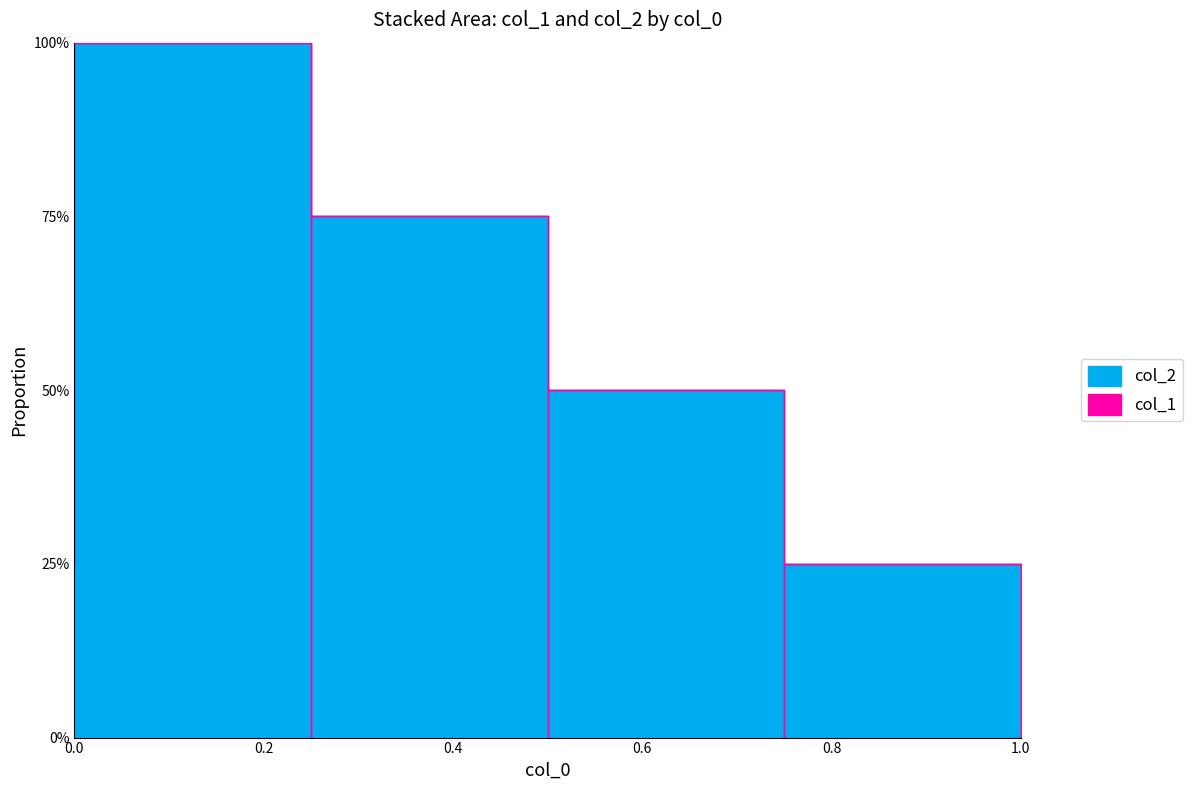

What is the maximum value shown in the chart?

1.0